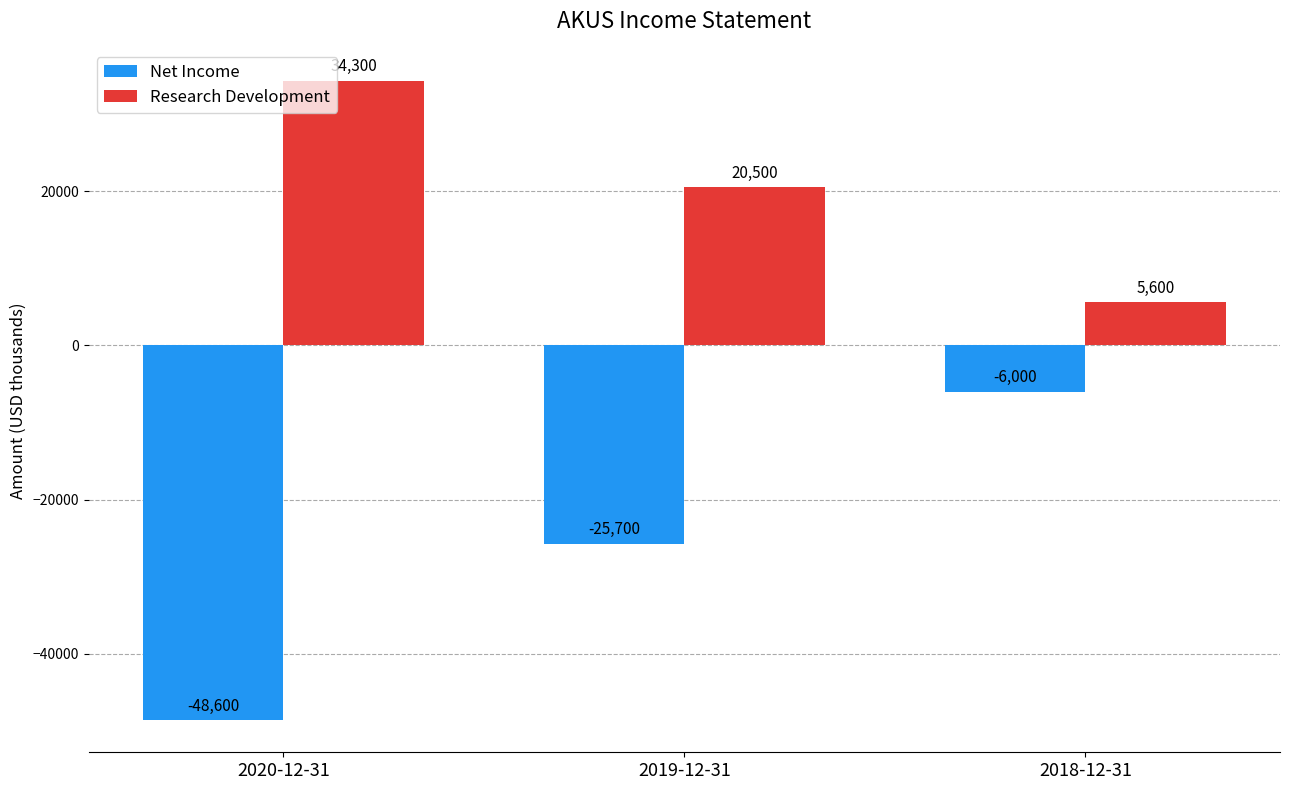

What is the spread (max minus min) of values at 2019-12-31?

46200